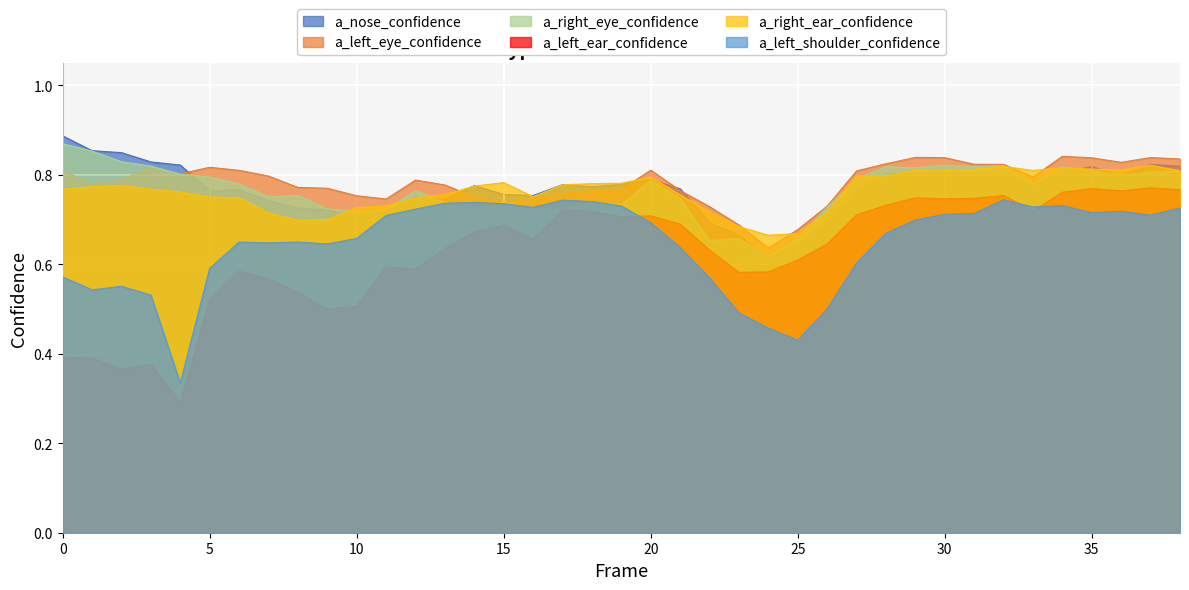

What is the average value of the a_left_shoulder_confidence series?

0.6